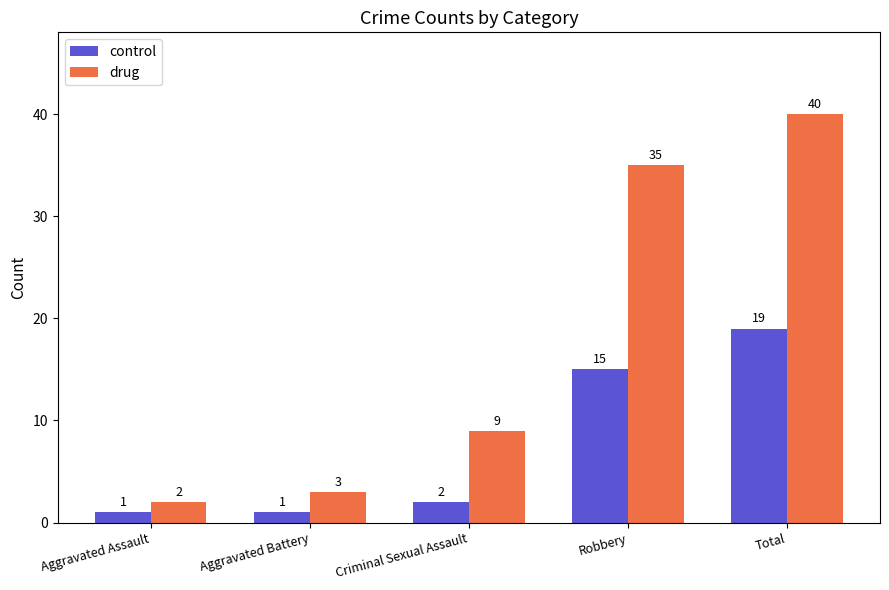

What position from the left is Criminal Sexual Assault?

3